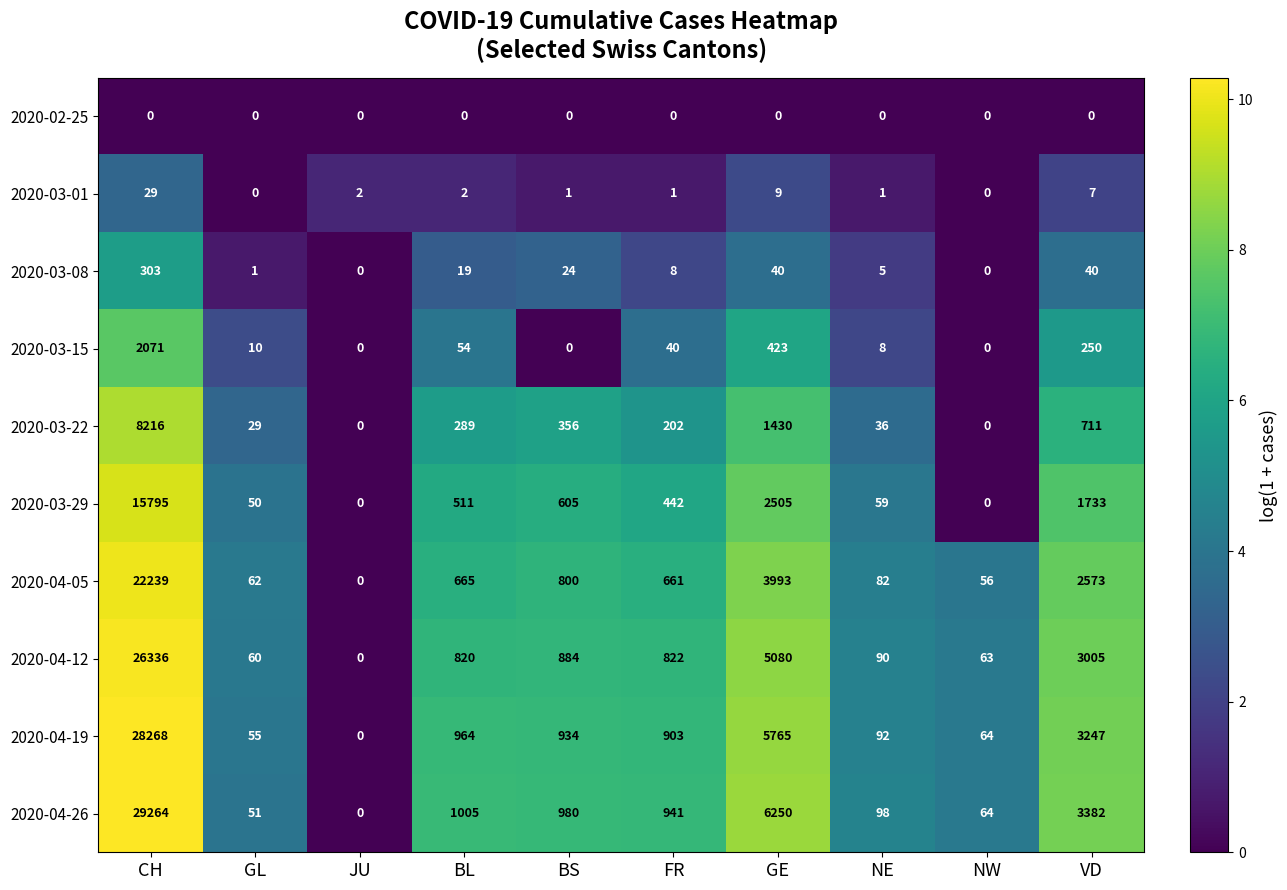

Which series has the largest range (max minus min)?

2020-04-26